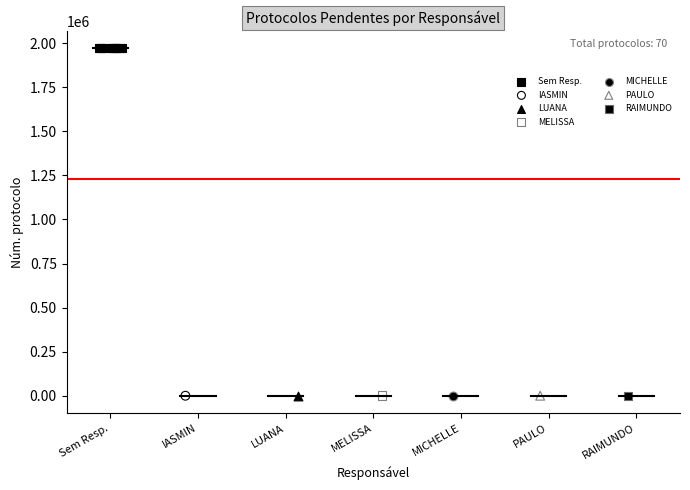

What are all the series names shown in the legend?

Sem Resp., IASMIN, LUANA, MELISSA, MICHELLE, PAULO, RAIMUNDO